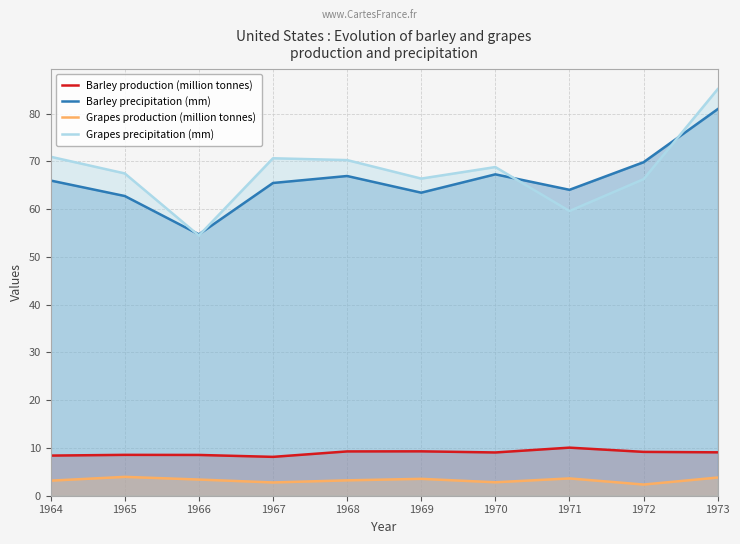

What is the maximum value shown in the chart?

85.2